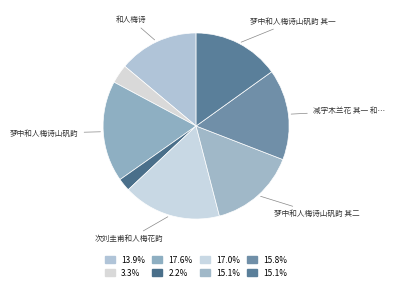

How many segments does this pie chart have?

8